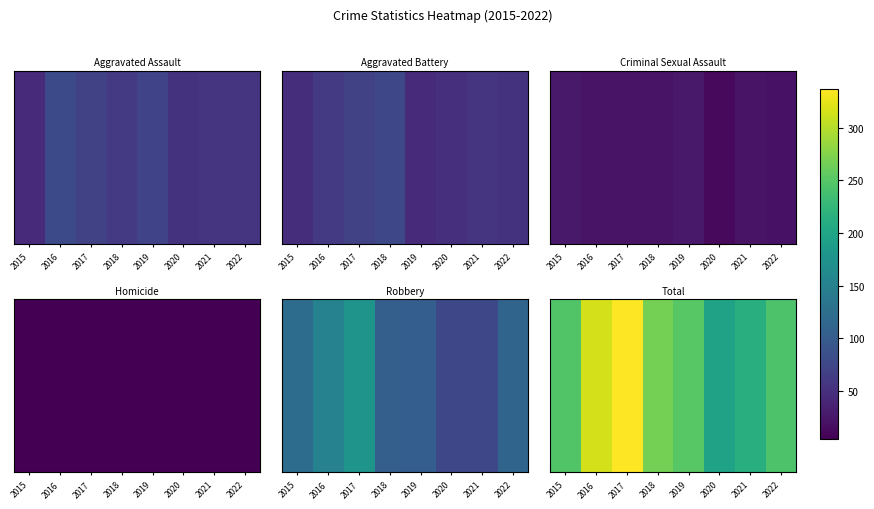

How many series are shown in this chart?

1